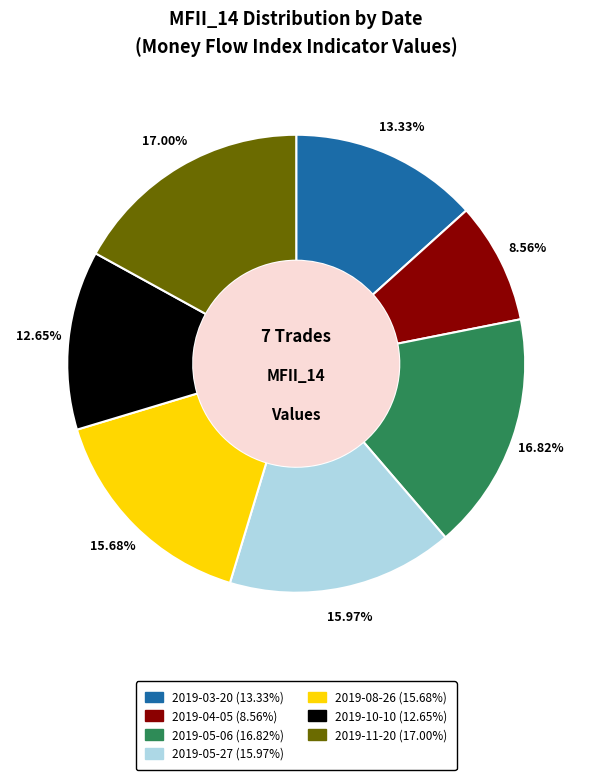

Does 2019-05-06 account for over 50% of the chart?

No